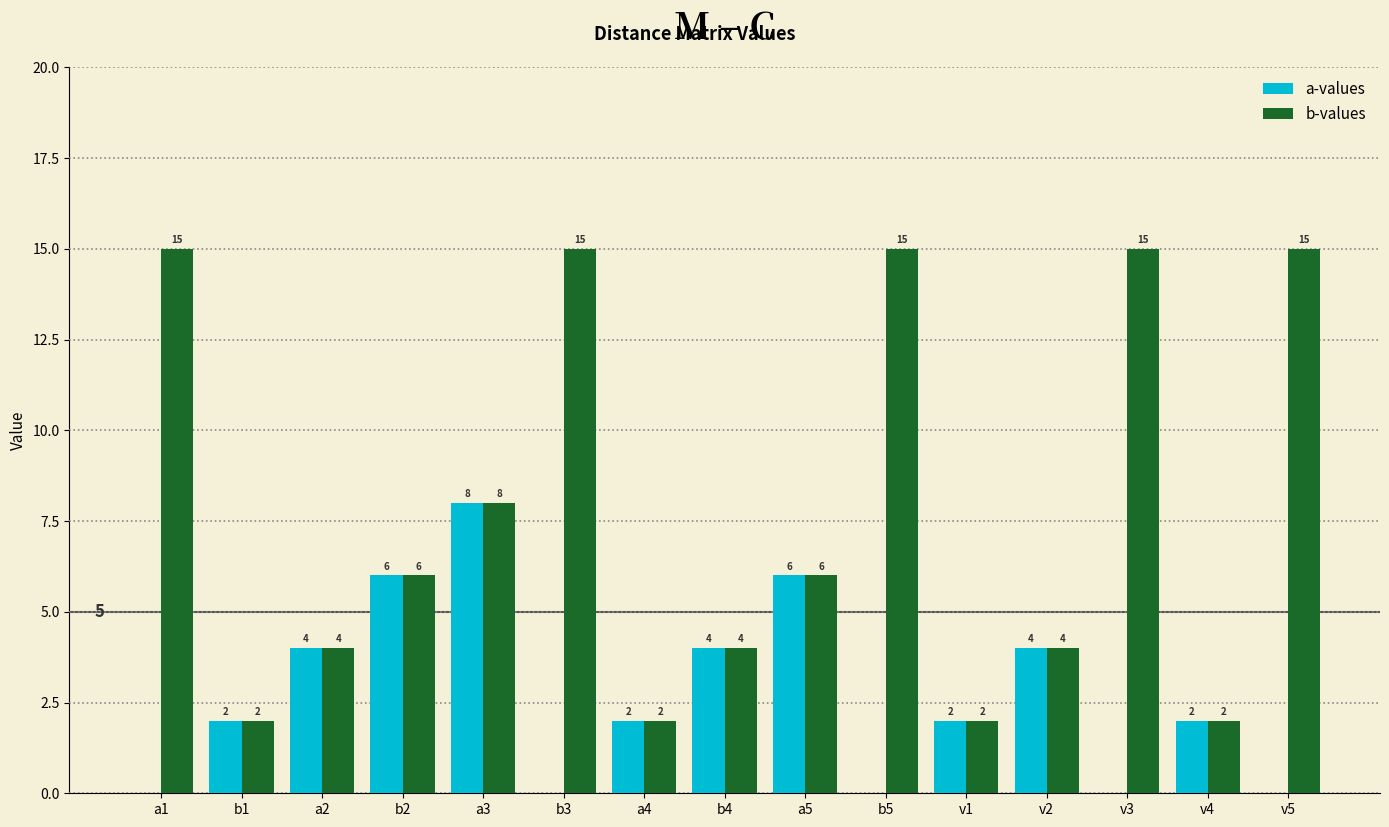

How many b-values values are between 2 and 15?

15